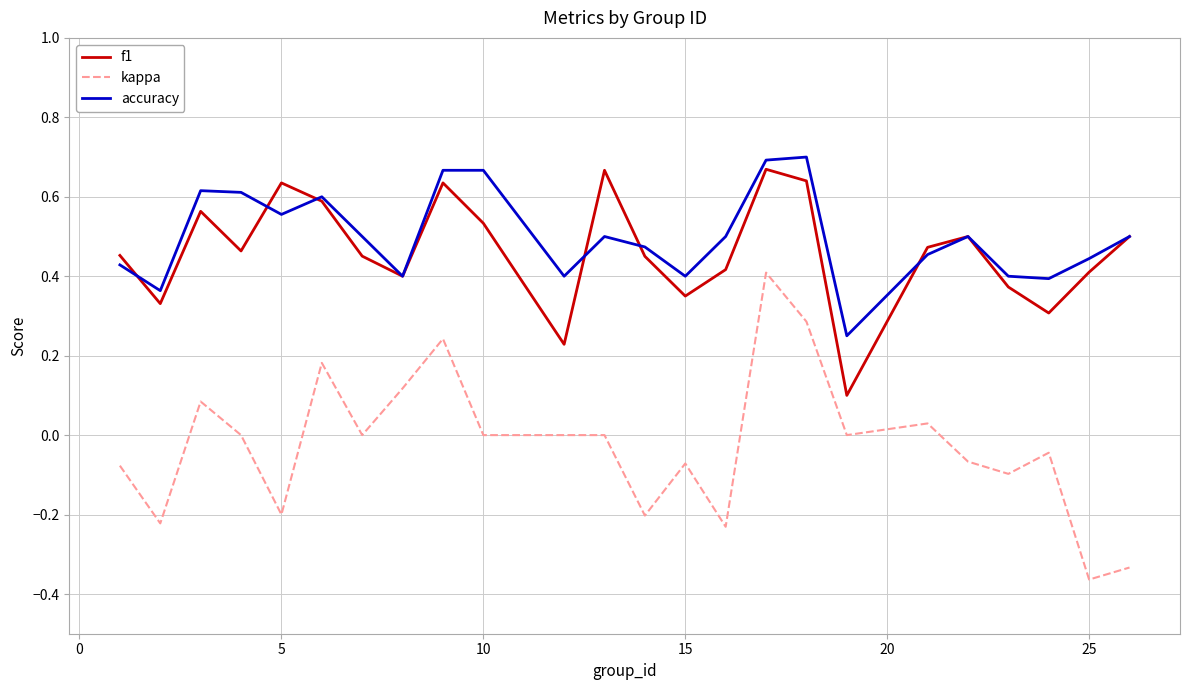

Which series has the widest spread of values?

kappa